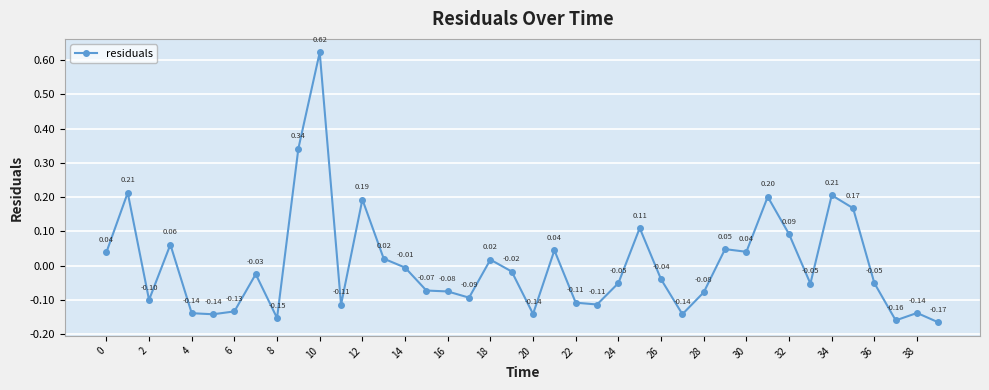

True or false: there are more than 1 points higher than both neighbors.

True